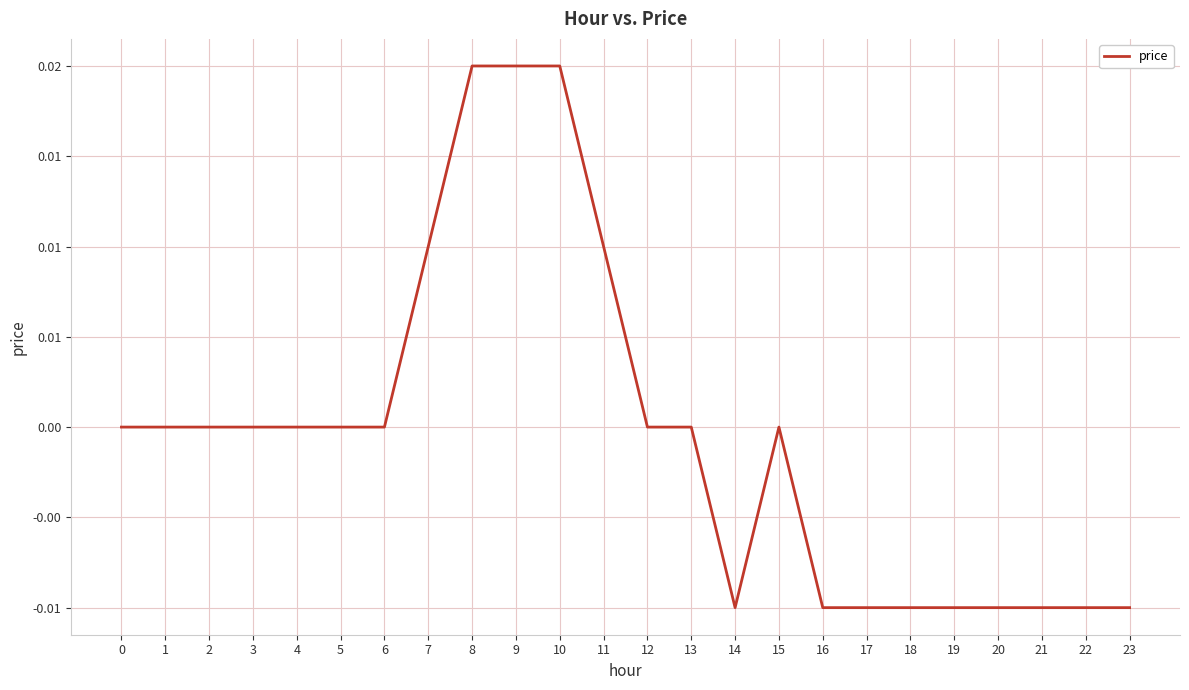

Does the chart have visible grid lines?

Yes